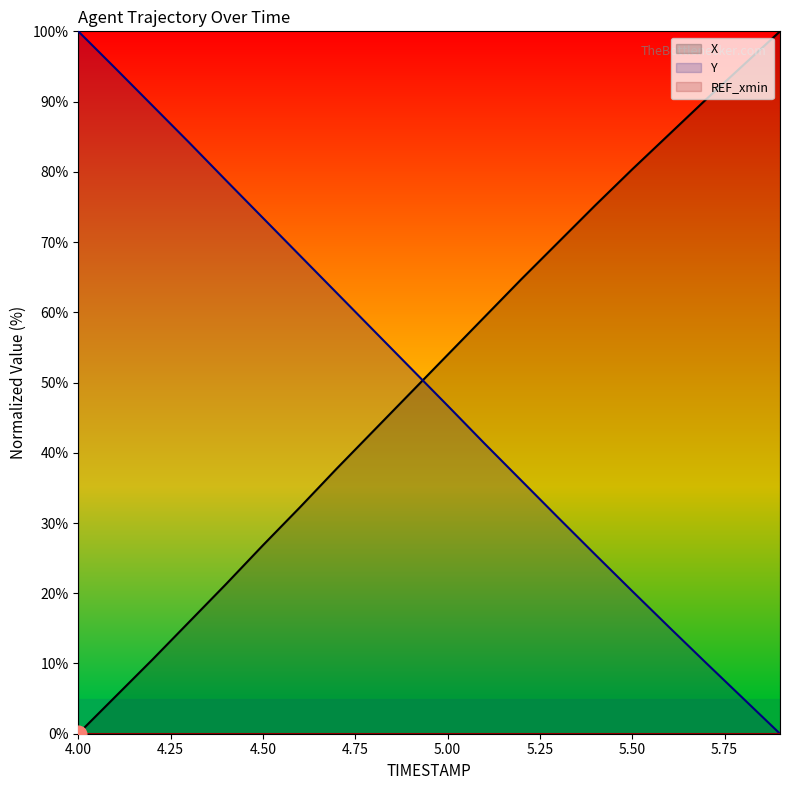

What is the difference between the maximum and minimum values in the X series?

100.0